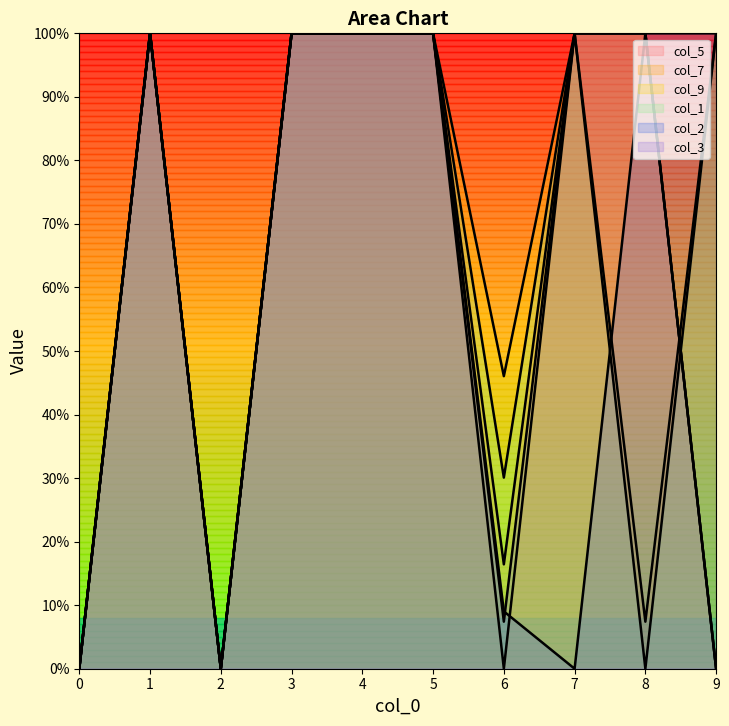

How many interior local valleys does the col_5 series have?

2